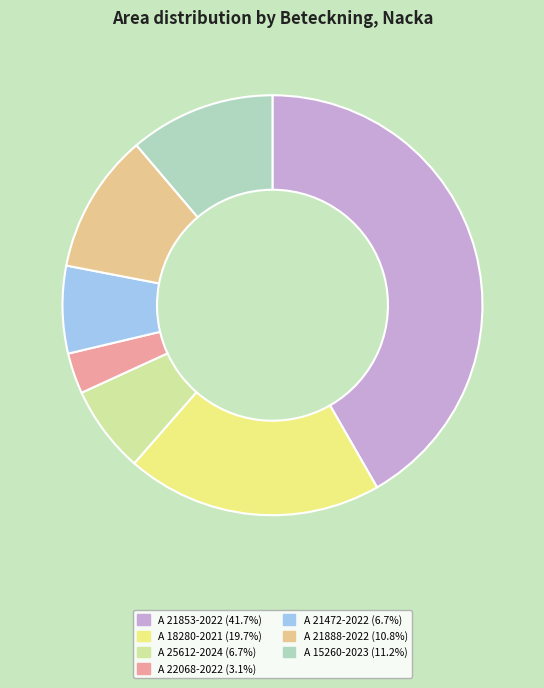

Which category has the biggest portion of the pie?

A 21853-2022